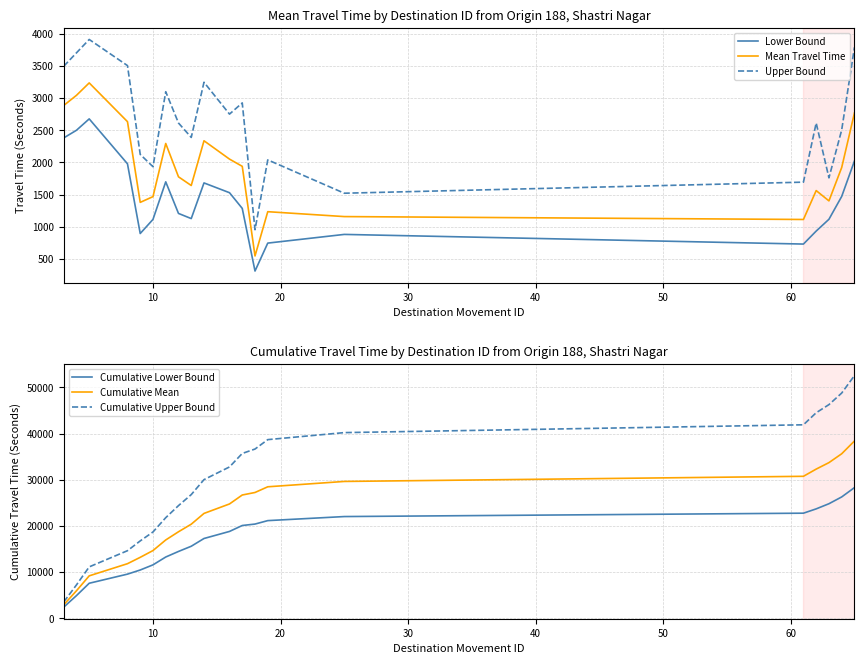

True or false: Lower Bound has more than 1 points higher than both neighbors.

True